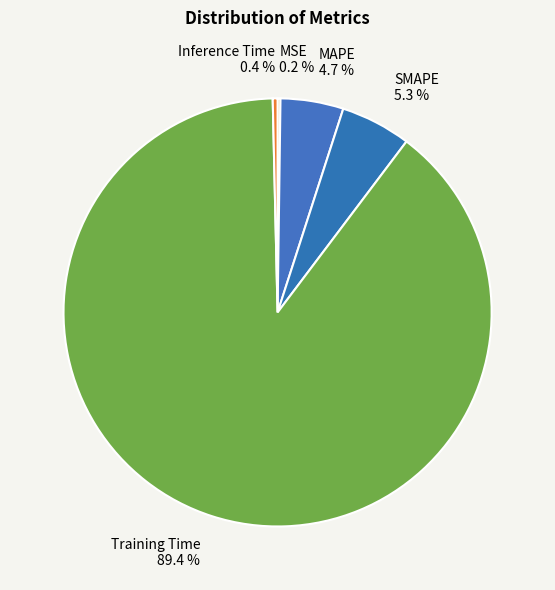

Between MAPE and Training Time, which is larger?

Training Time